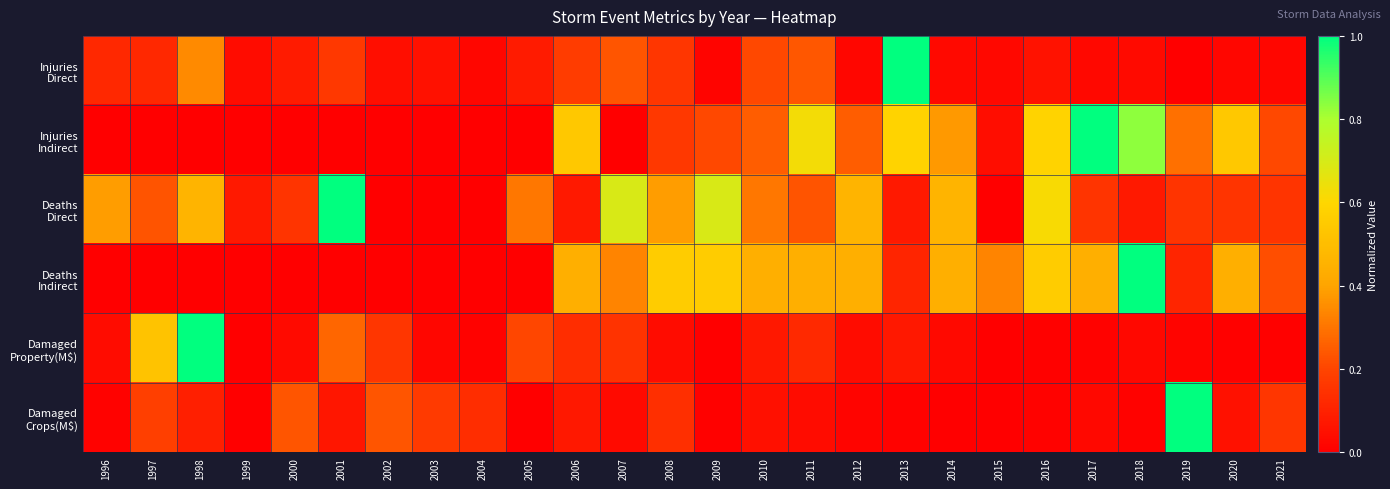

What is the difference between the highest and lowest values at 2021?

0.2